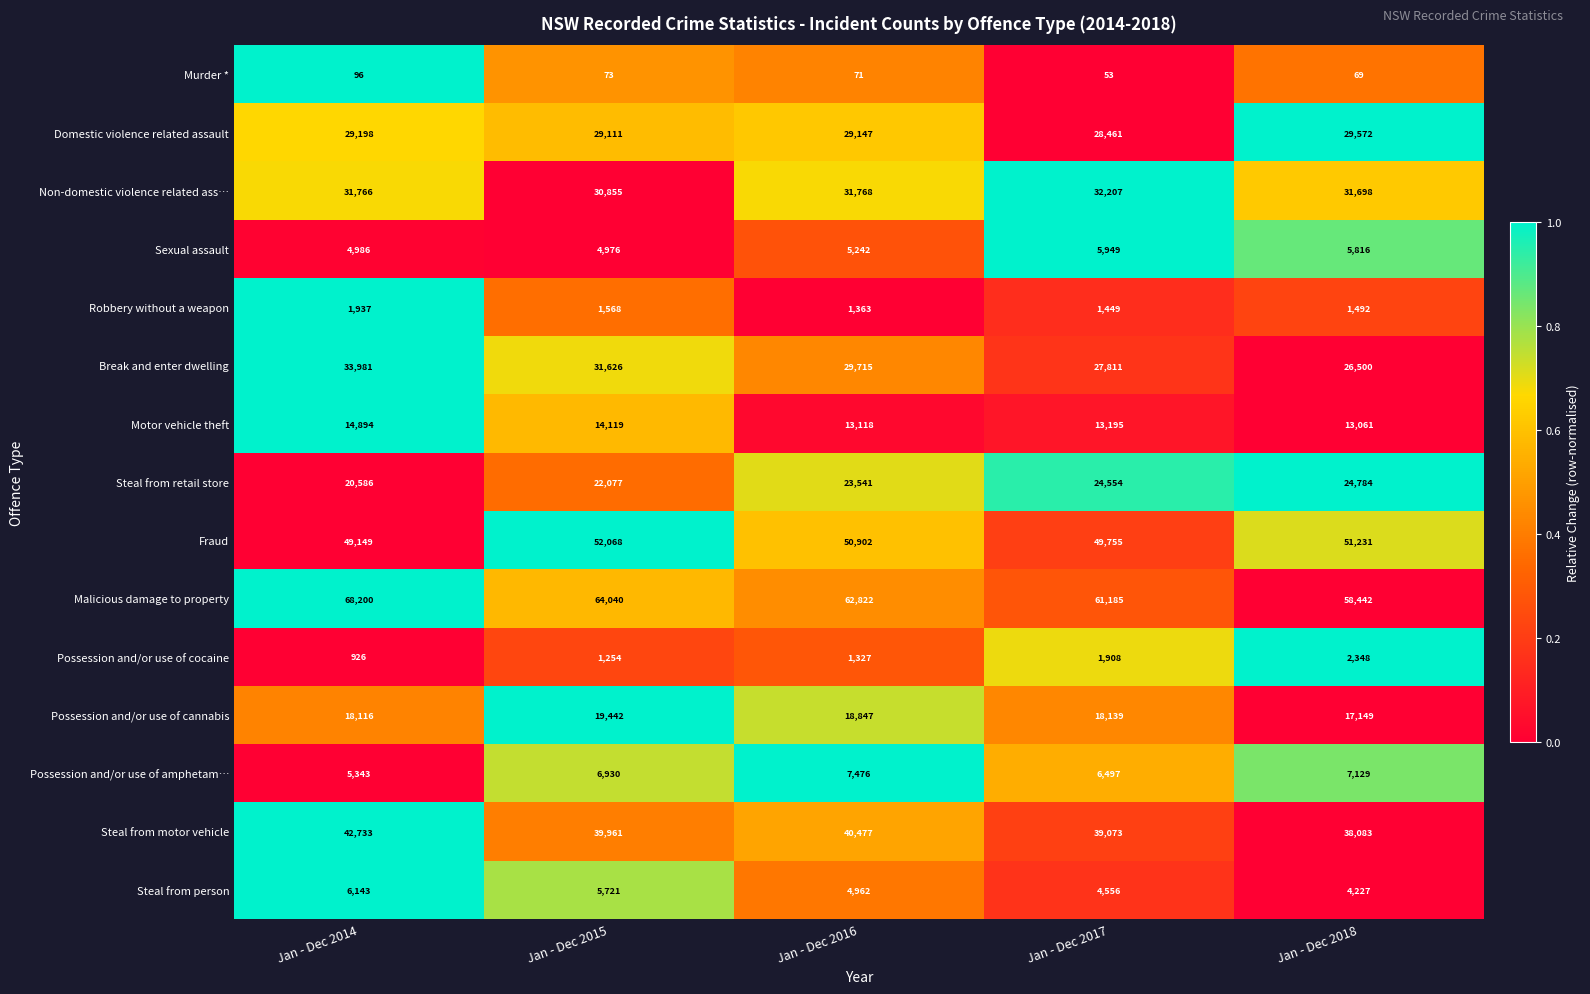

Count the number of data series in this chart.

15